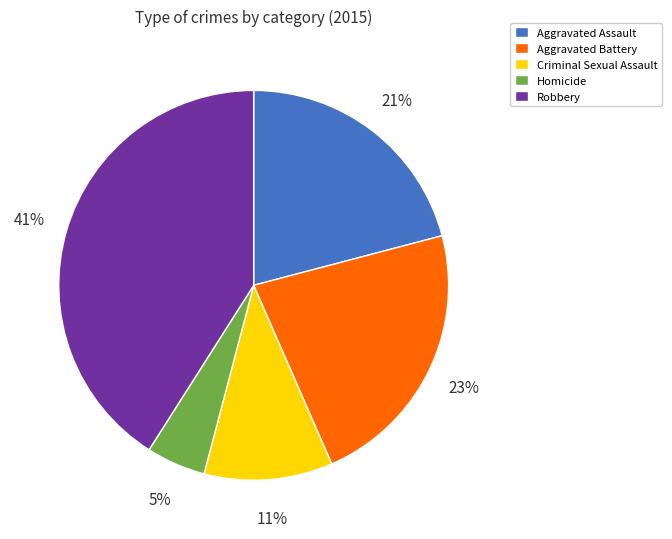

Is the sum of Criminal Sexual Assault and Homicide greater than half?

No